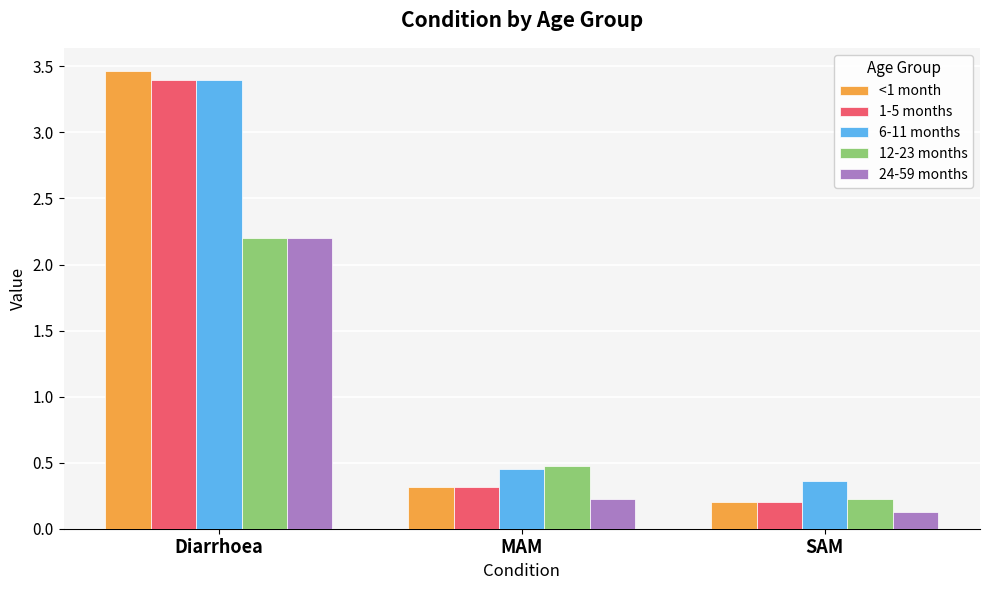

What is the label of the 1st bar from the left?

Diarrhoea